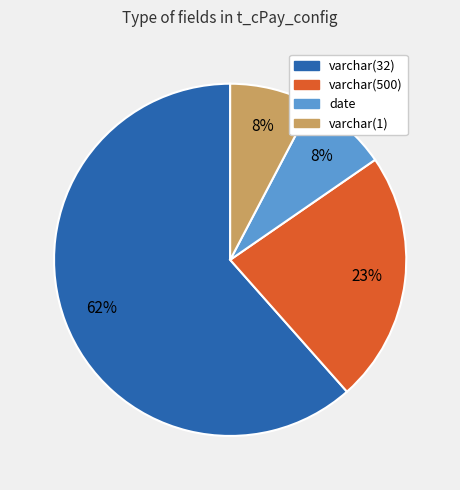

What is the majority slice?

varchar(32)